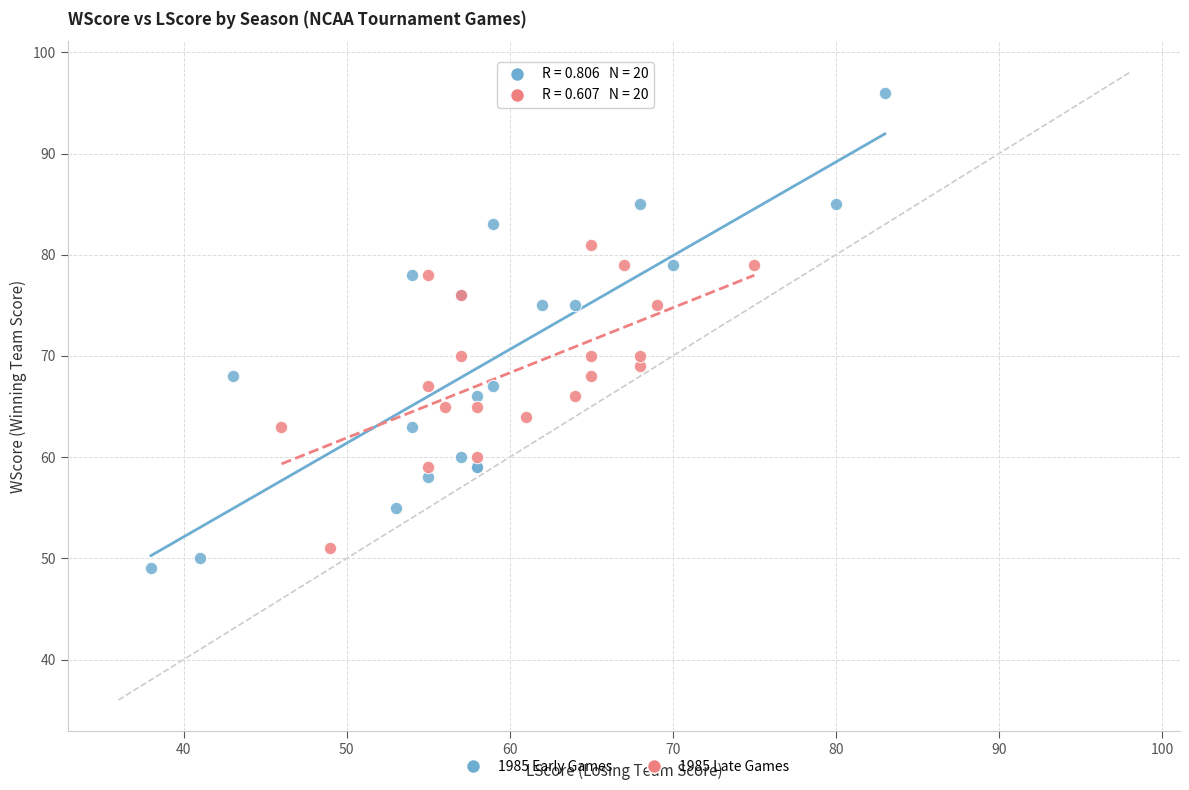

Which series reaches the maximum Y coordinate?

1985 Early Games